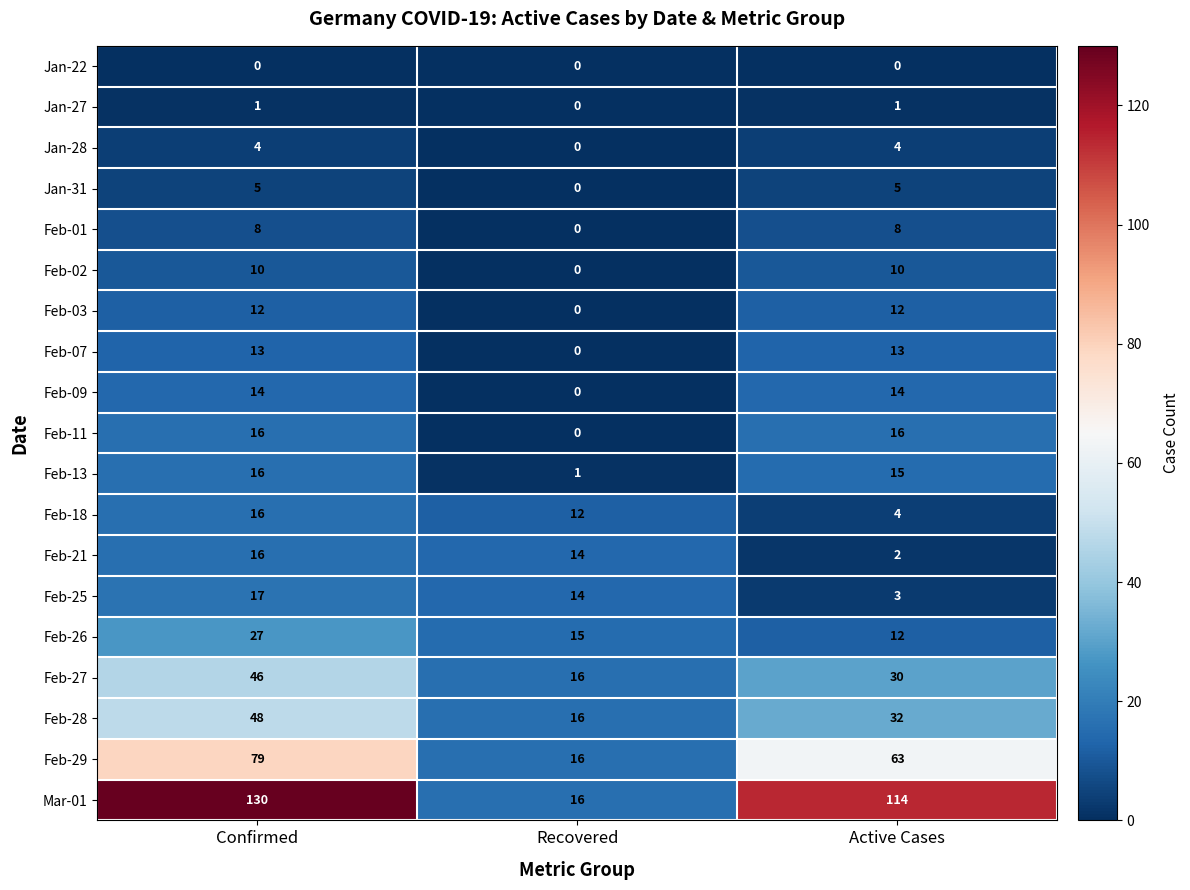

Which label corresponds to the largest value in the chart?

Confirmed